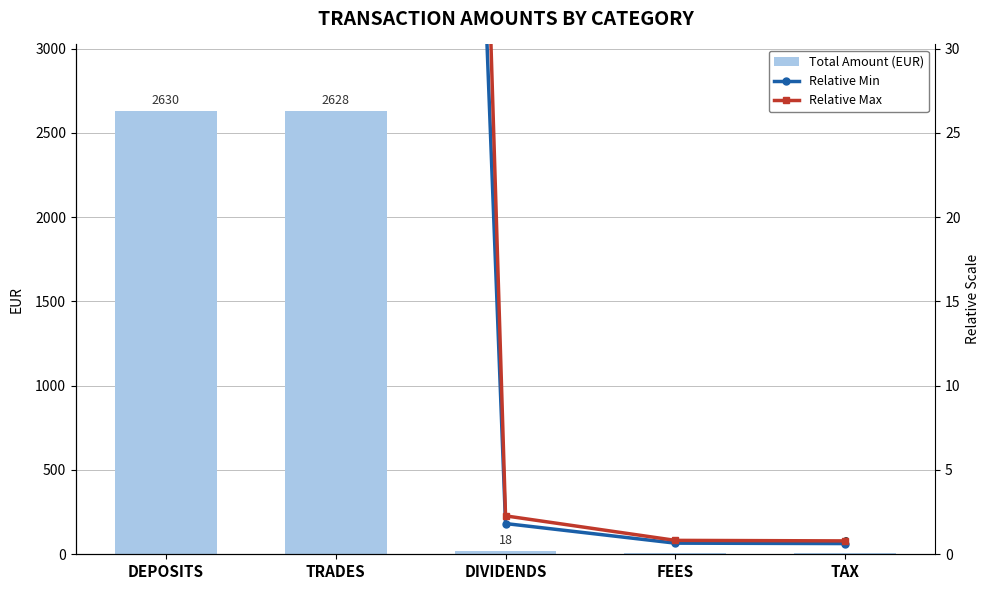

How many distinct data groups are displayed?

3